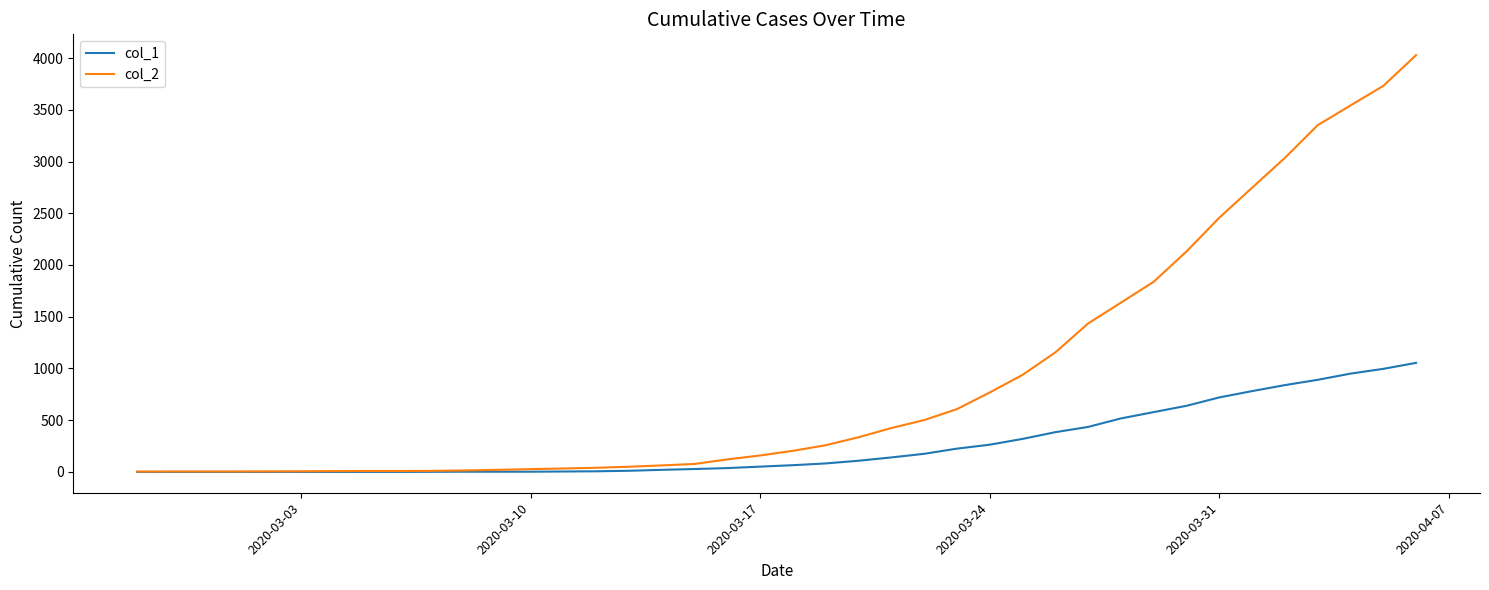

What is the greatest value displayed?

4028